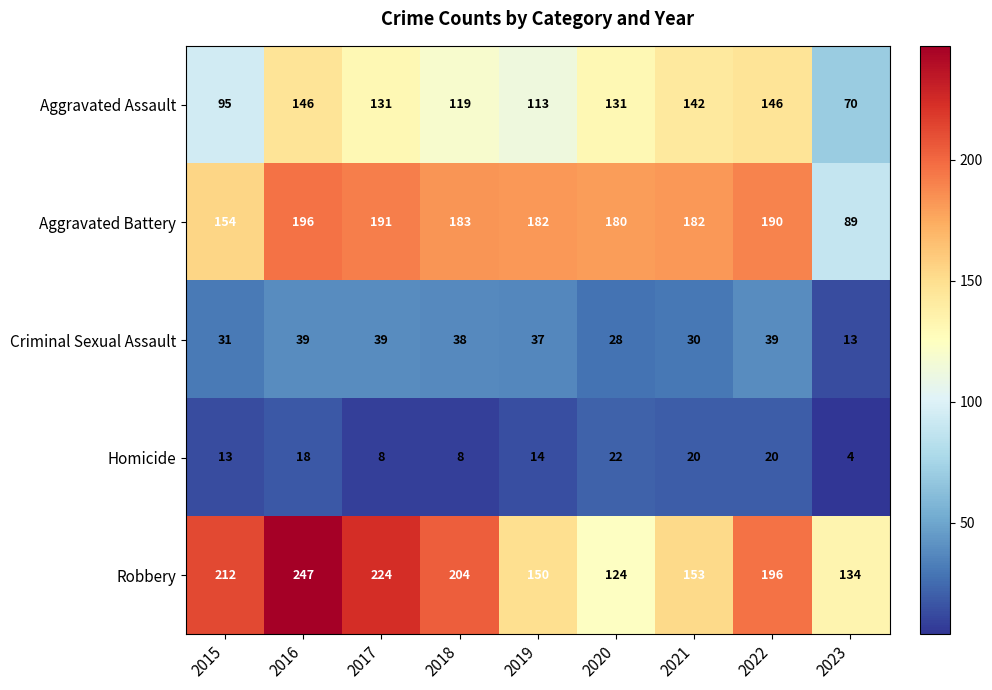

At 2015, list the series in order from smallest to largest.

Homicide, Criminal Sexual Assault, Aggravated Assault, Aggravated Battery, Robbery